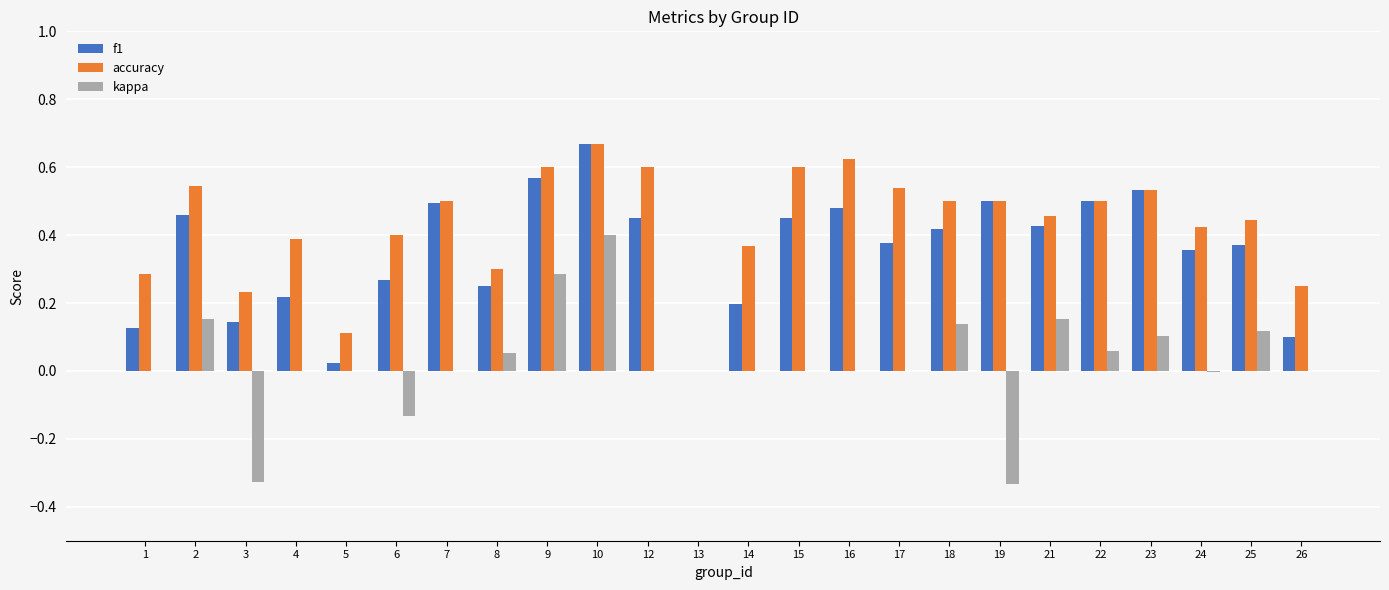

How many values in the f1 series exceed 0?

23